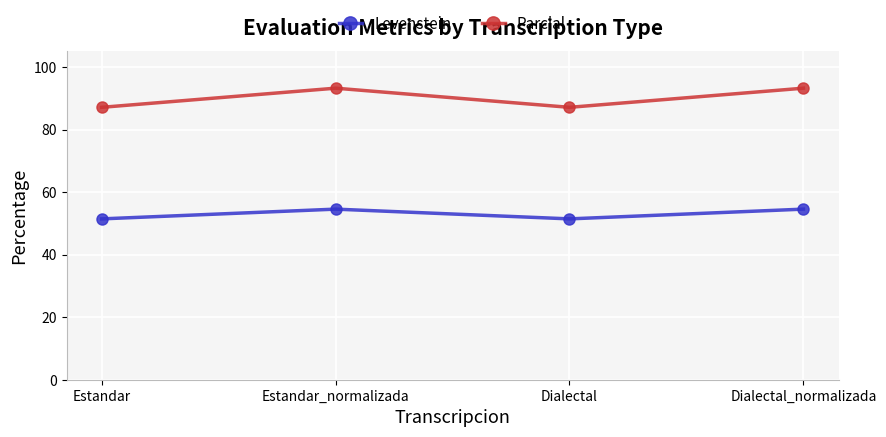

What is the smallest value displayed?

51.4